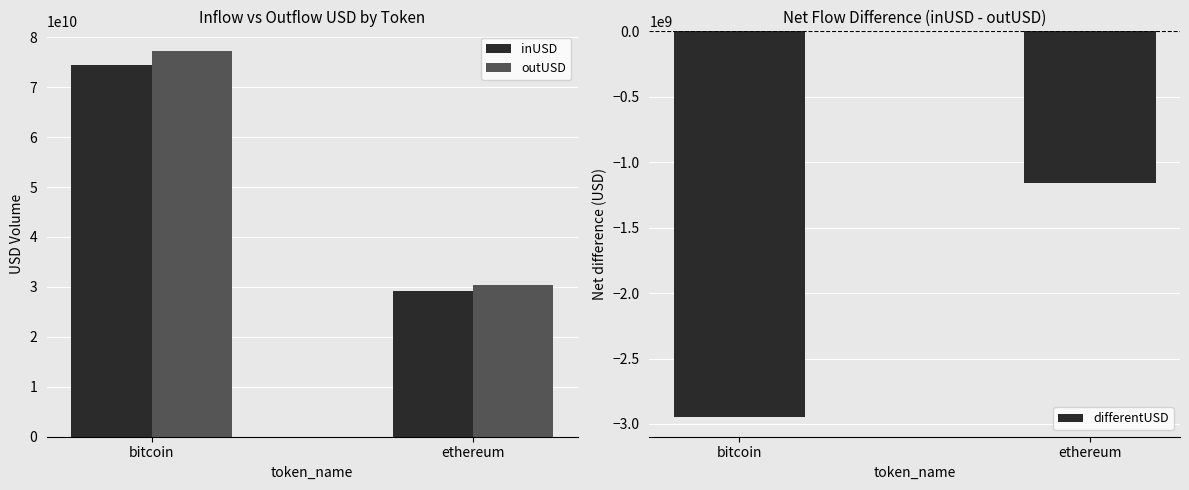

Reading right to left, list all the values displayed in this chart.

inUSD: 29133395074.6	74368362235.7
outUSD: 30294647819.7	77318197378.4
differentUSD: -1161252745.2	-2949835142.8